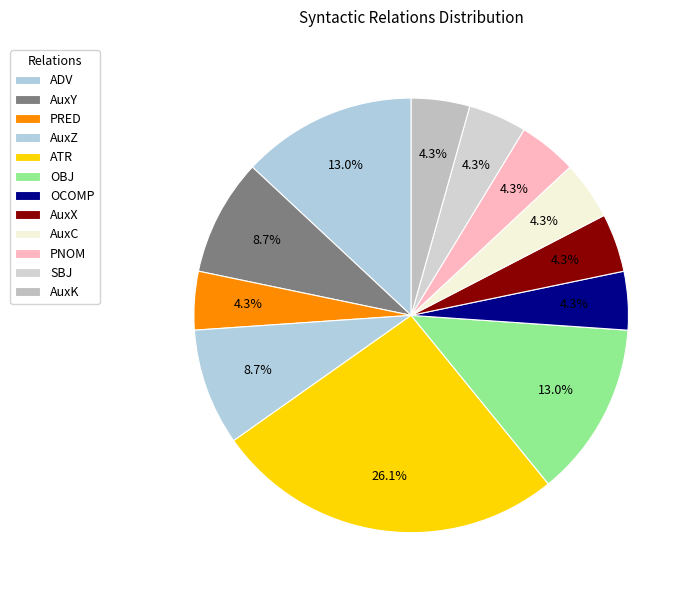

To the nearest percent, what is the average slice percentage?

8%